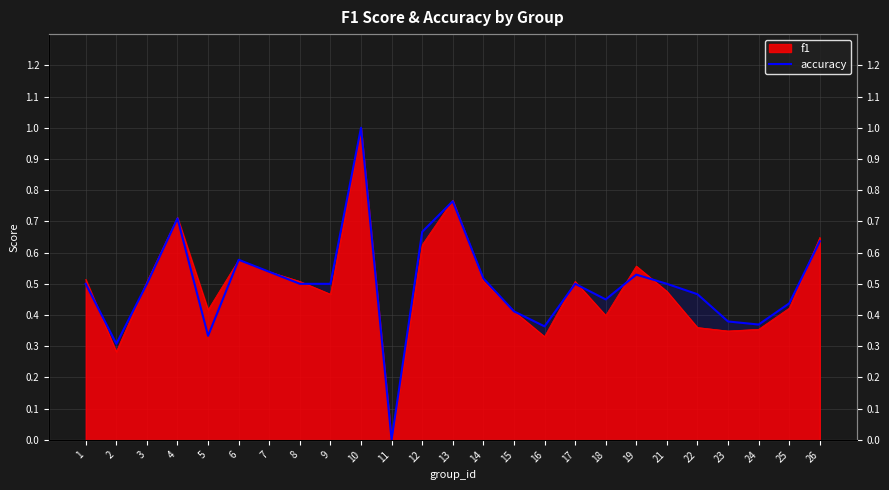

What is the sum of the values at 3 and 4?

1.2